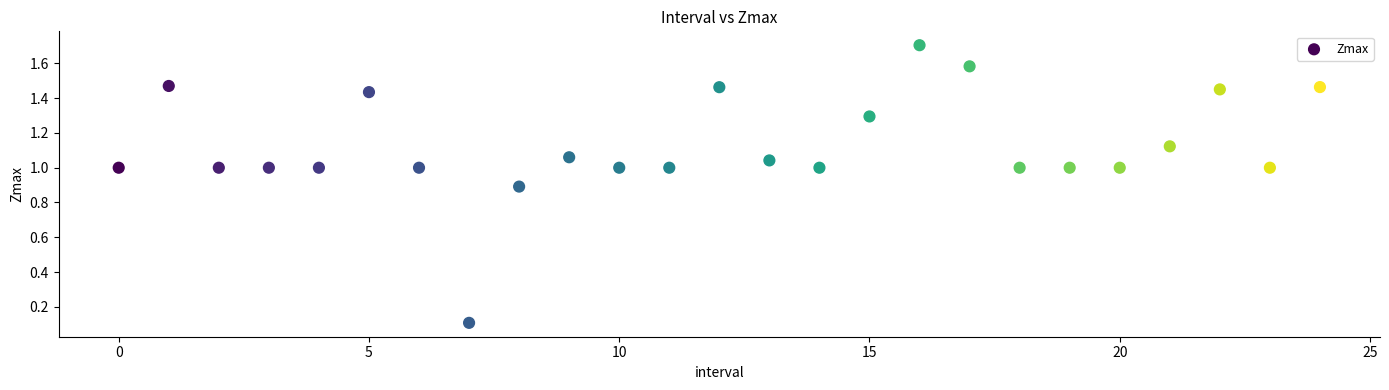

What is the range of Y values (max minus min)?

1.6